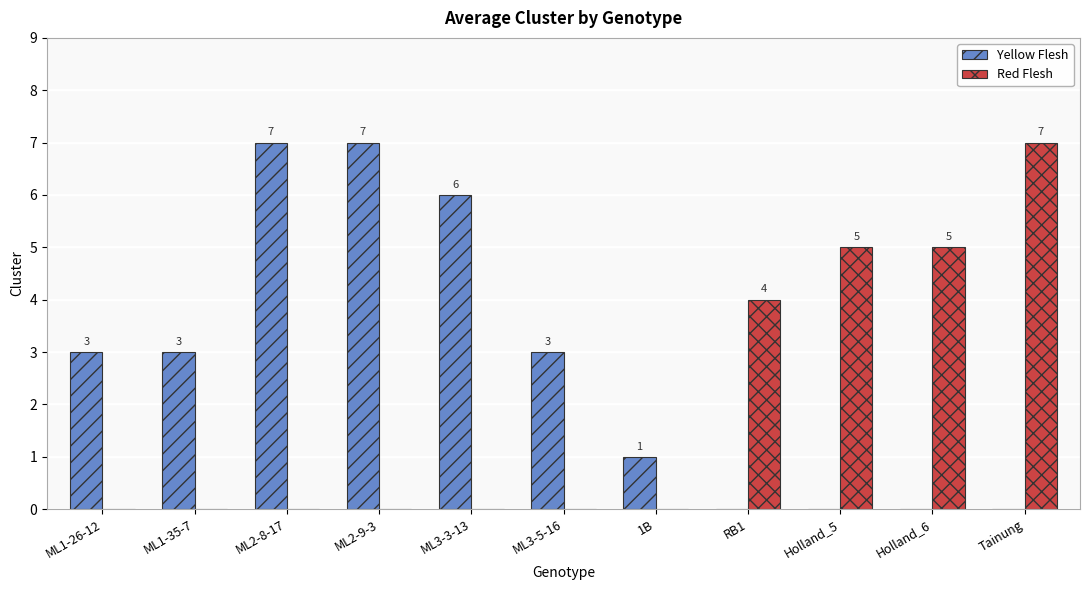

At which label does Red Flesh reach its peak?

Tainung